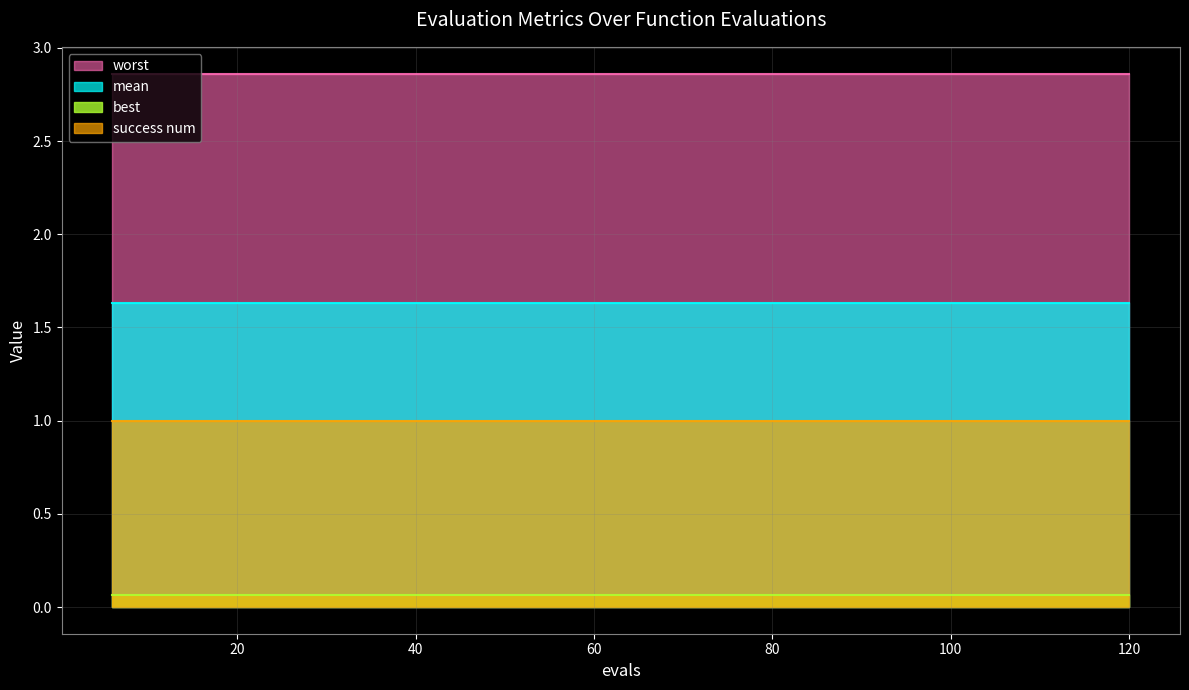

How many lines are shown in the chart?

4